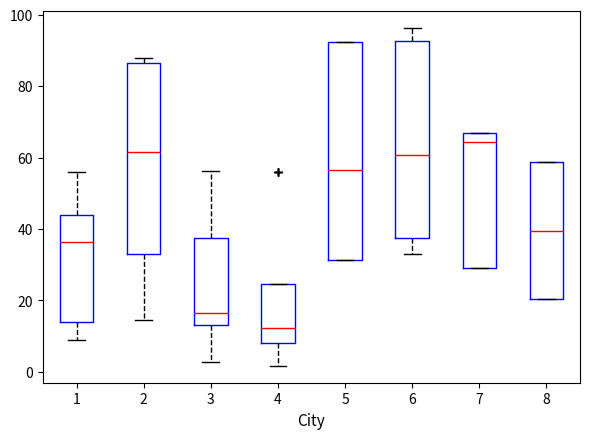

Comparing the boxes themselves (not the whiskers), which one is the tallest?

5